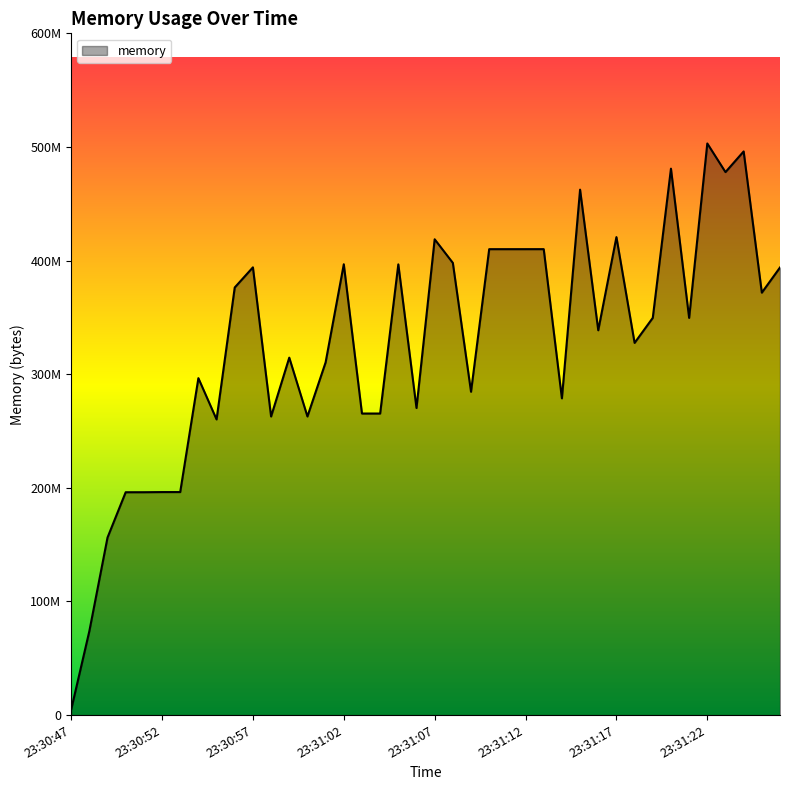

Is this an area chart (filled region under the line)?

Yes